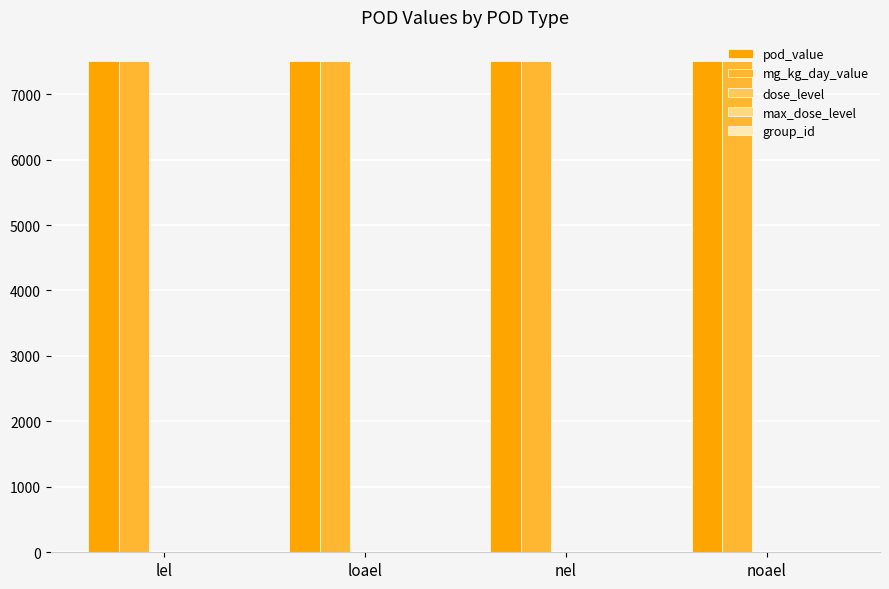

What is the maximum value for mg_kg_day_value?

7500